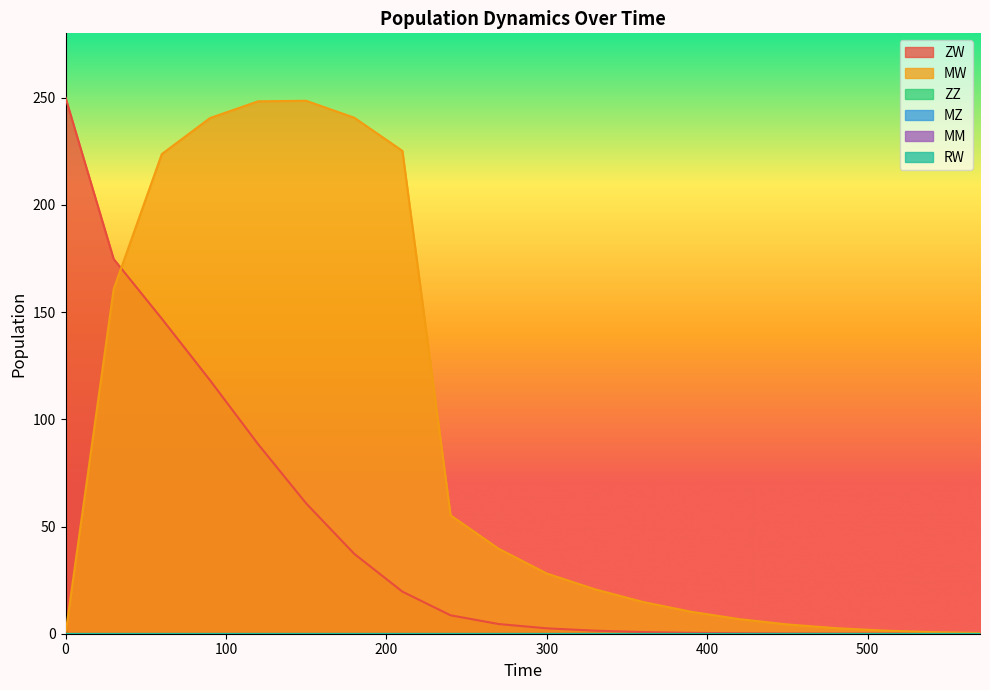

What is the difference between the highest and lowest values at 210?

225.2